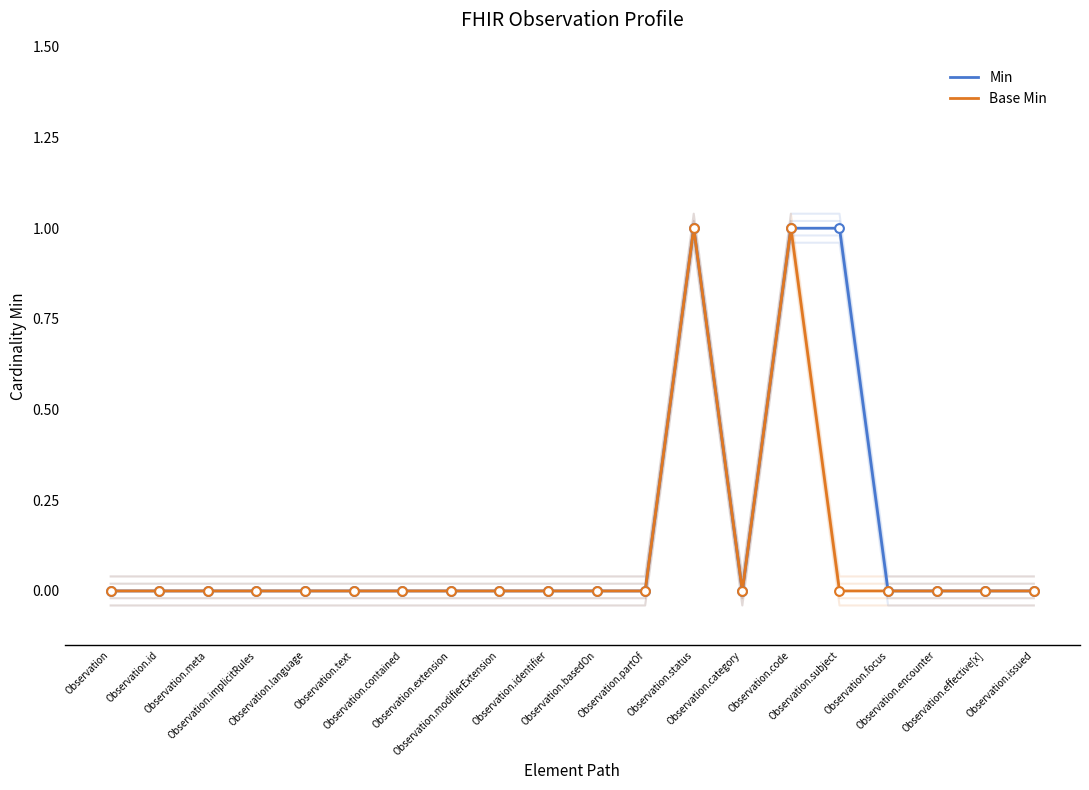

Is the value of Base Min at Observation.code greater than the value of Min at Observation.category?

Yes